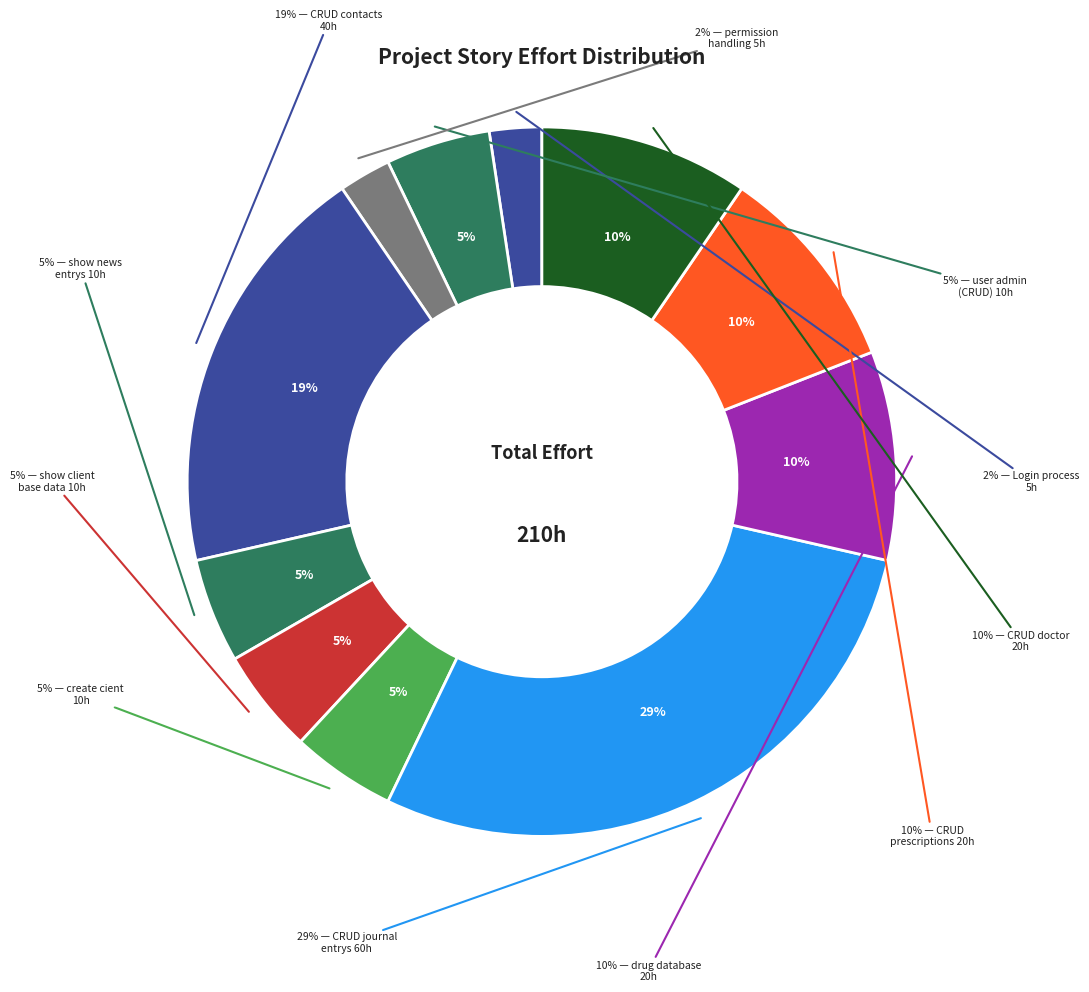

To the nearest percent, what is the difference between the CRUD journal entrys and create cient slice percentages?

24%